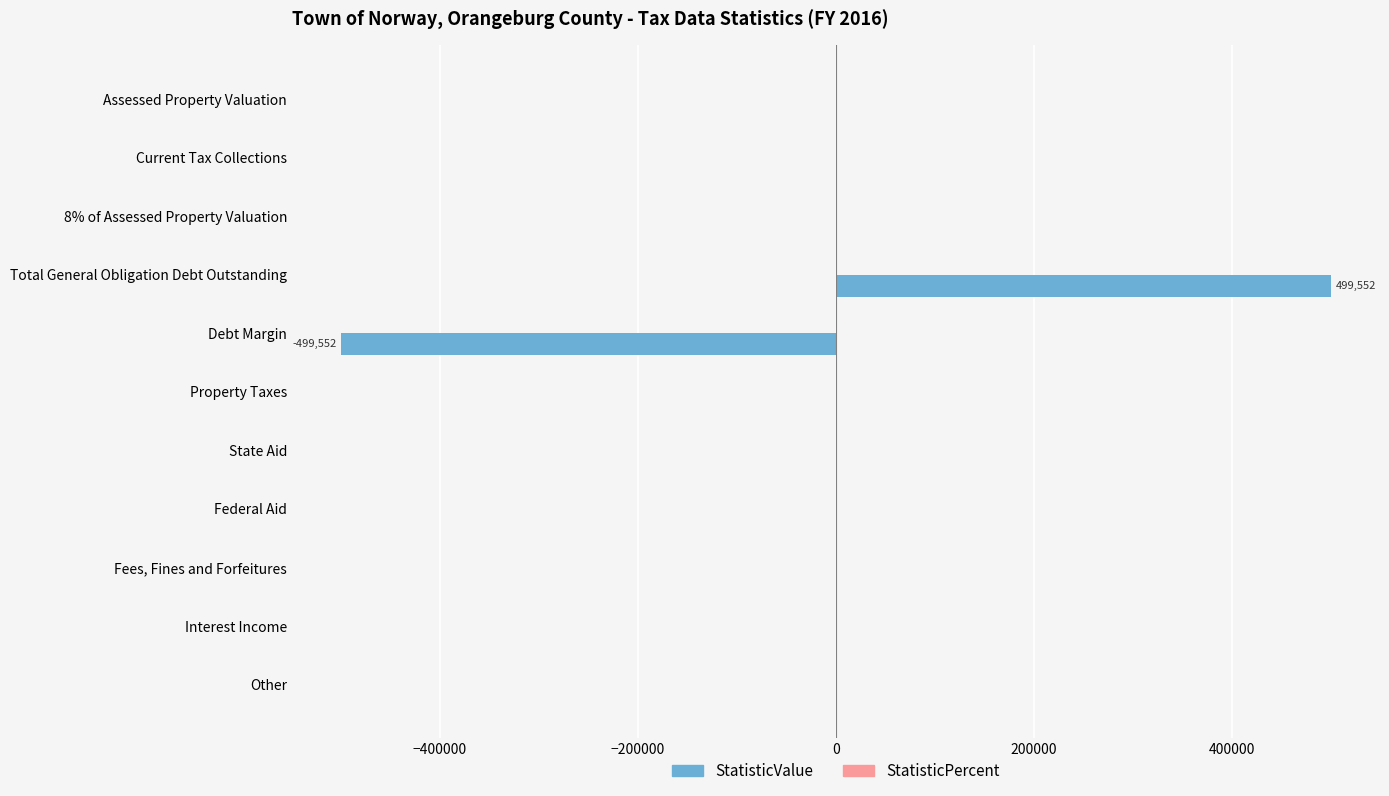

Reading bottom to top, what are all the values shown in this chart?

Other=0	Interest Income=0	Fees, Fines and Forfeitures=0	Federal Aid=0	State Aid=0	Property Taxes=0	Debt Margin=-499552	Total General Obligation Debt Outstanding=499552	8% of Assessed Property Valuation=0	Current Tax Collections=0	Assessed Property Valuation=0